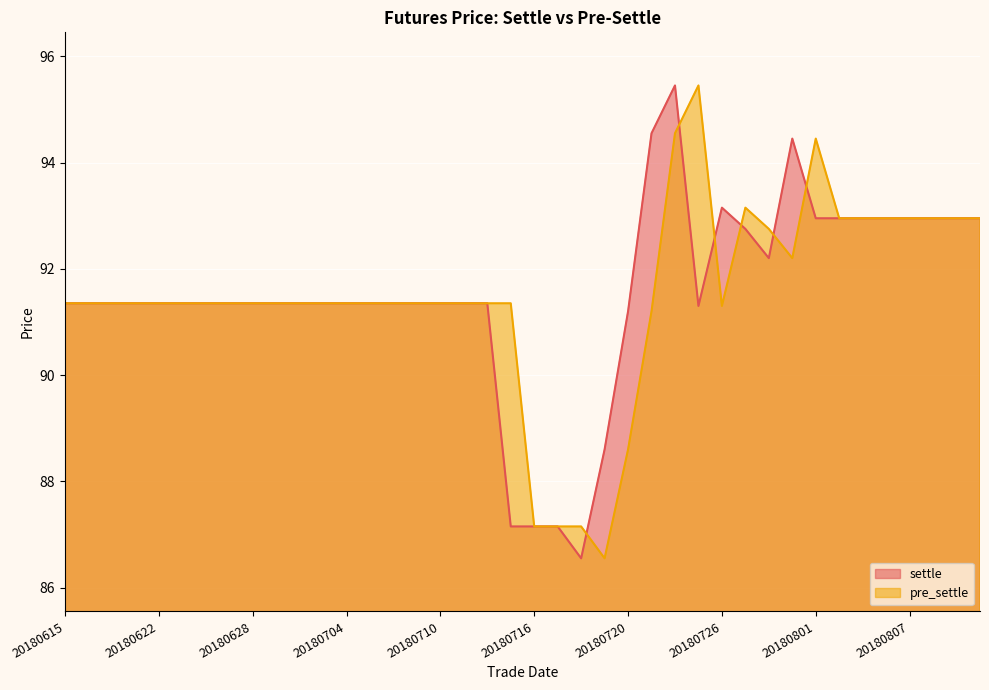

What are all the series names shown in the legend?

settle, pre_settle